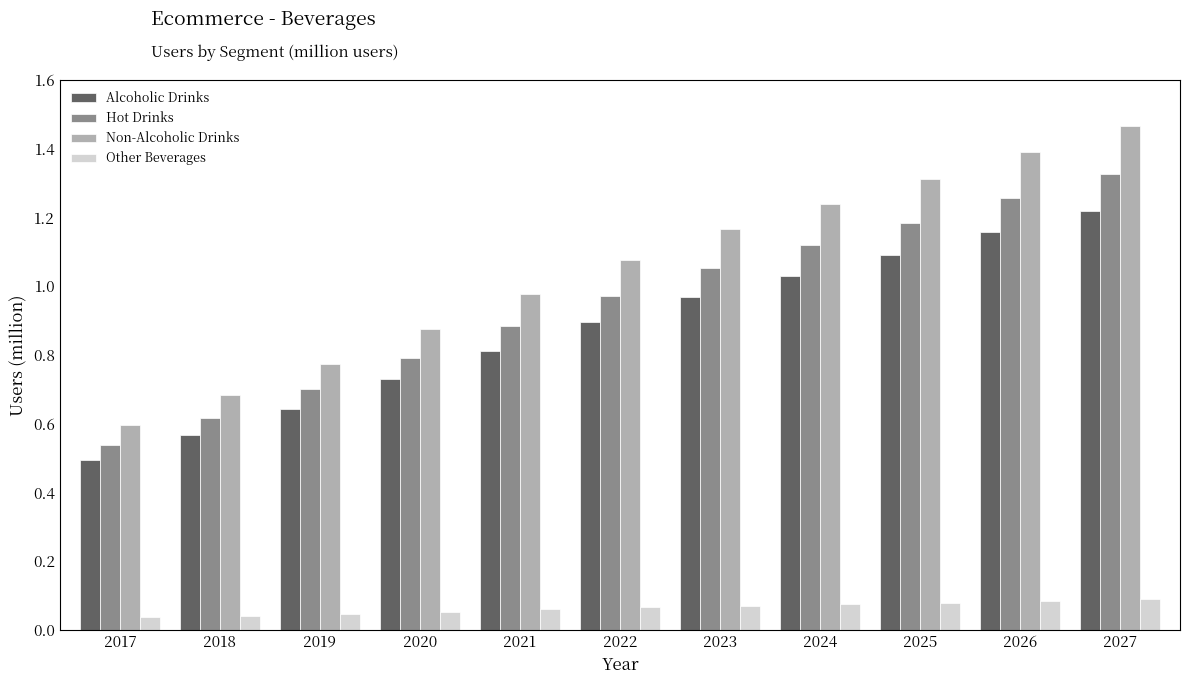

Count the number of categories in the chart.

11